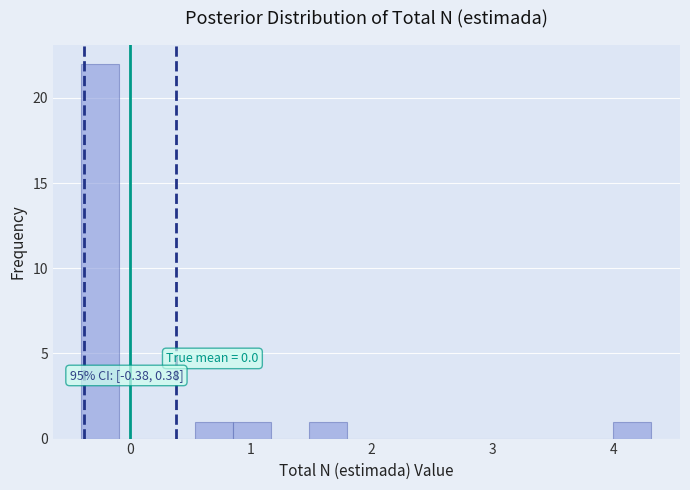

Around what value on the x-axis is the tallest bar? Give the approximate position of its centre, as read against the axis.

-0.2